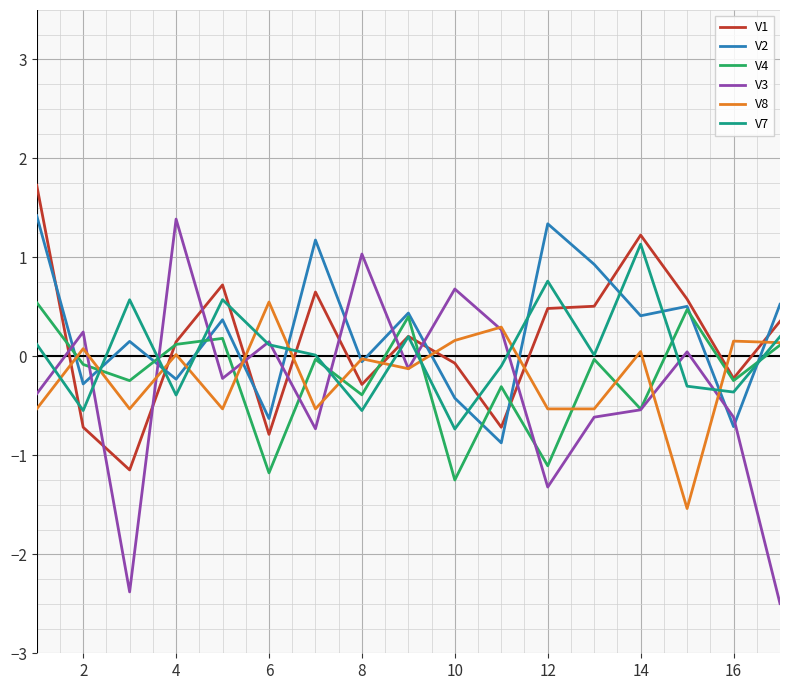

What are all the series names shown in the legend?

V1, V2, V4, V3, V8, V7